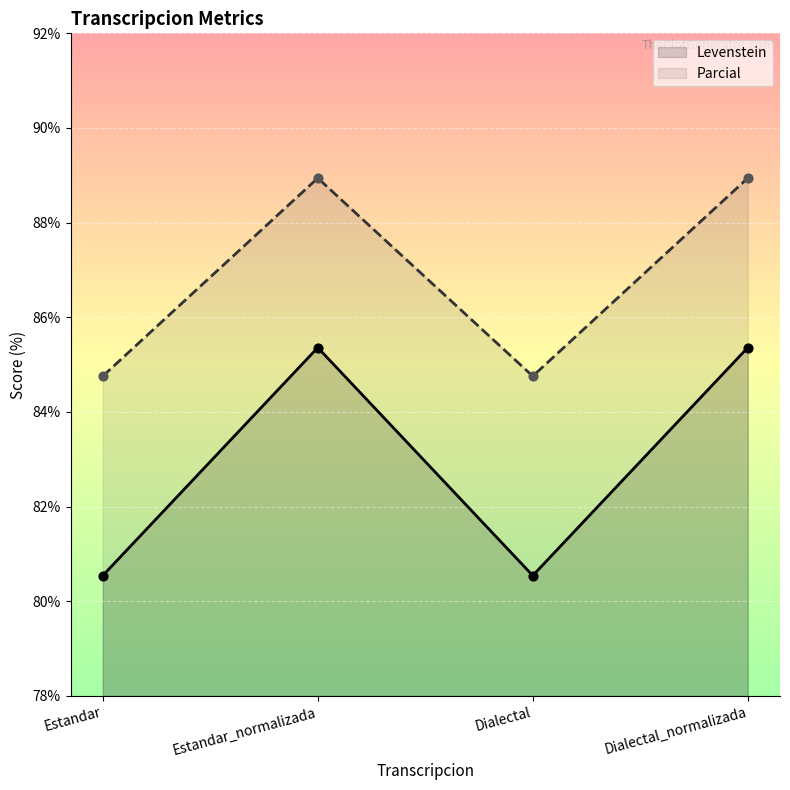

What are all the series names shown in the legend?

Levenstein, Parcial